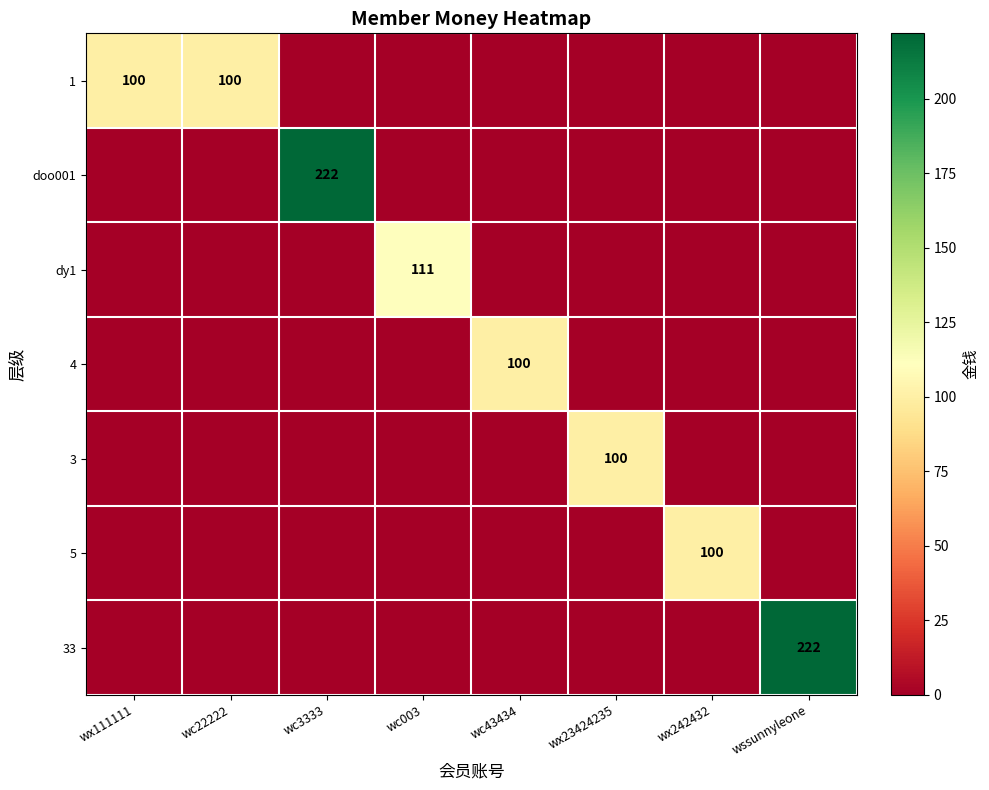

The value of 1 at wc22222 is 162. True or false?

False